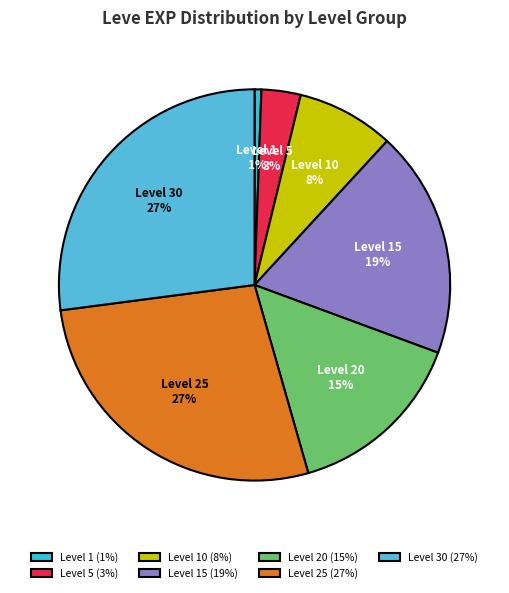

Does Level 5 account for over 50% of the chart?

No